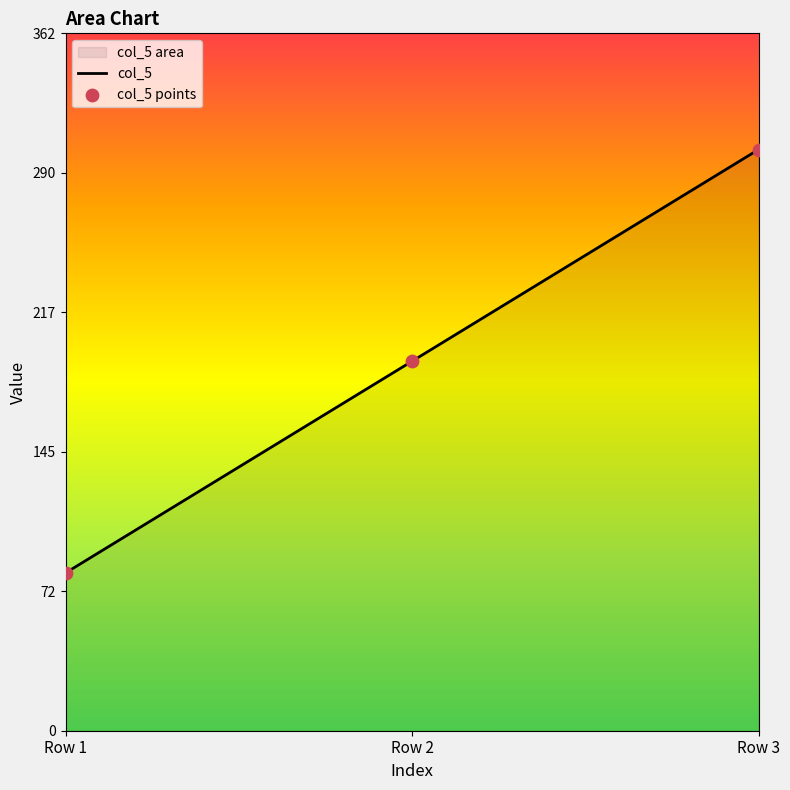

What is the change in value from Row 1 to Row 2?

+110